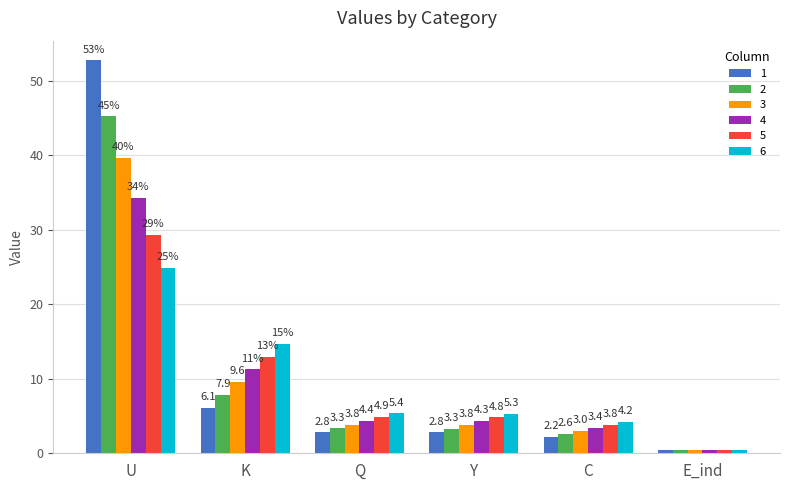

What is the label of the 1st bar from the left?

U